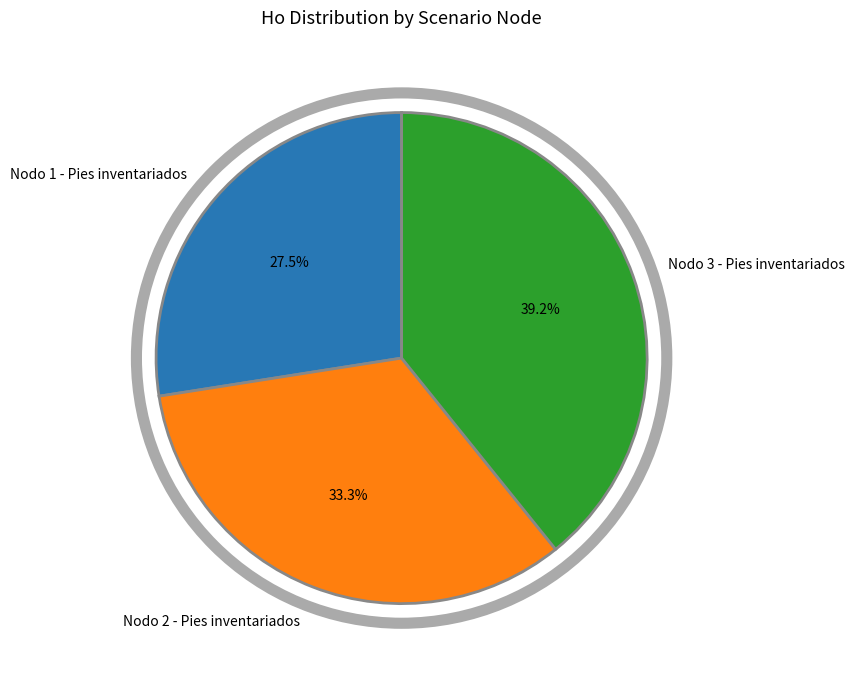

To the nearest percent, what is the combined percentage of Nodo 3 - Pies inventariados and Nodo 1 - Pies inventariados?

67%